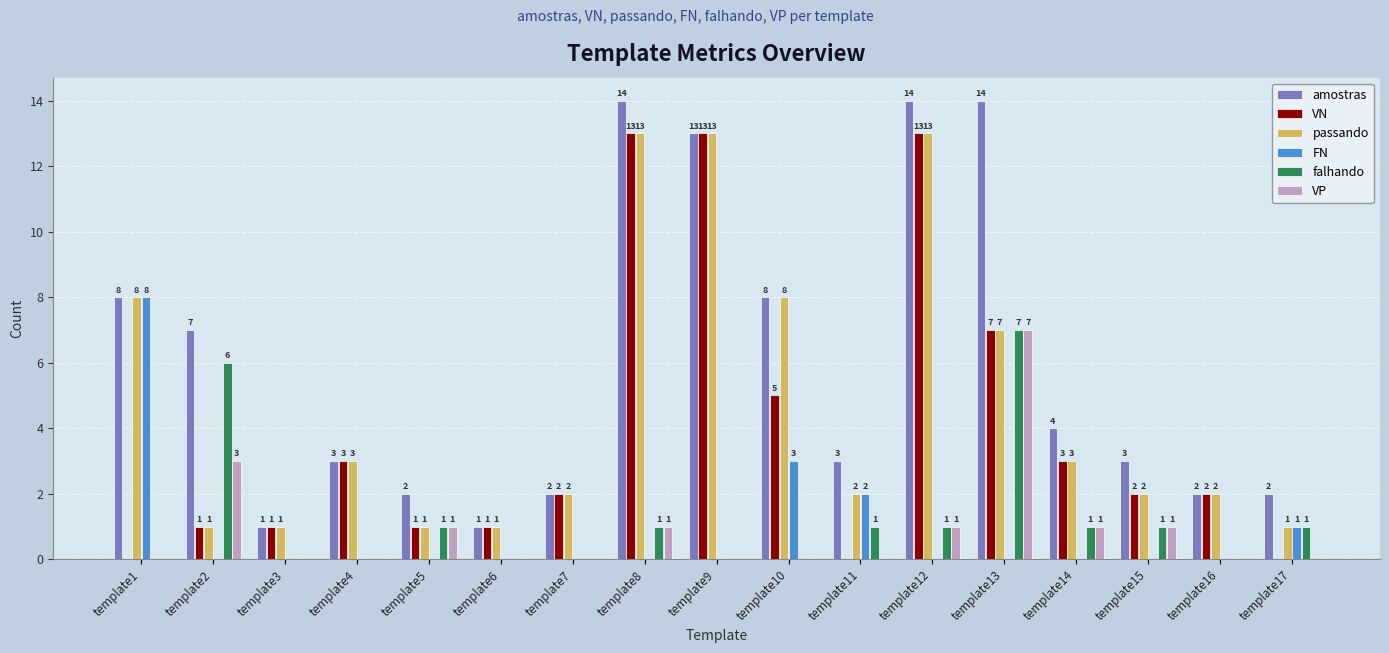

At which label does FN reach its peak?

template1